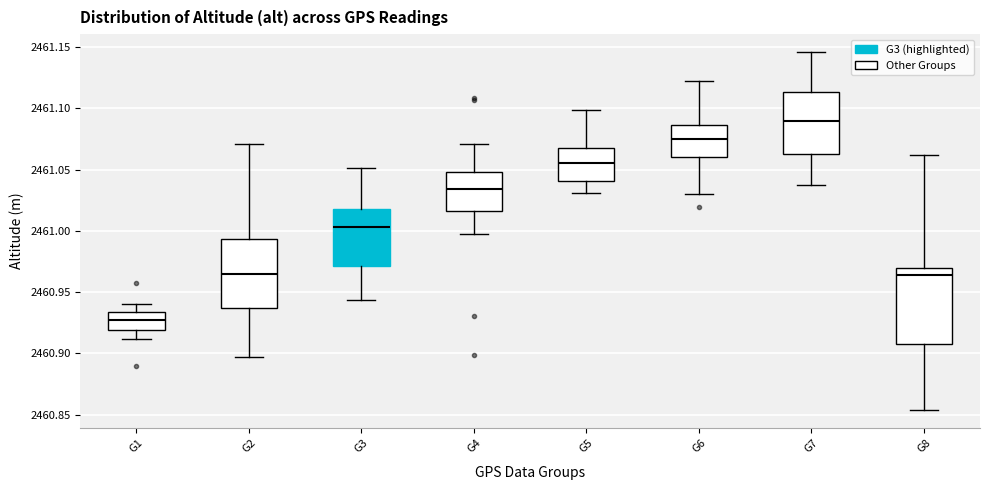

Where does the lower whisker of the box for G2 end on the y-axis? The values are not printed on the chart, so give them approximately, as read against the axis.

2460.895